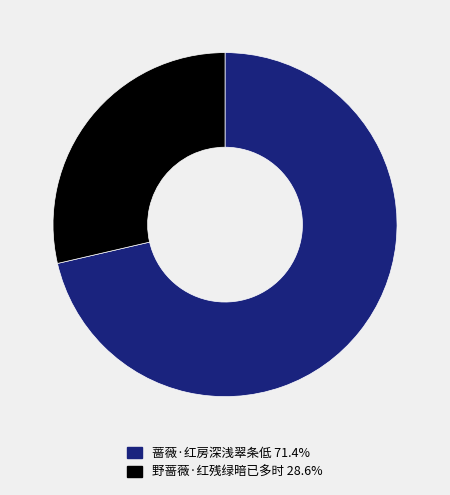

Rank the categories by value from lowest to highest.

野蔷薇·红残绿暗已多时, 蔷薇·红房深浅翠条低